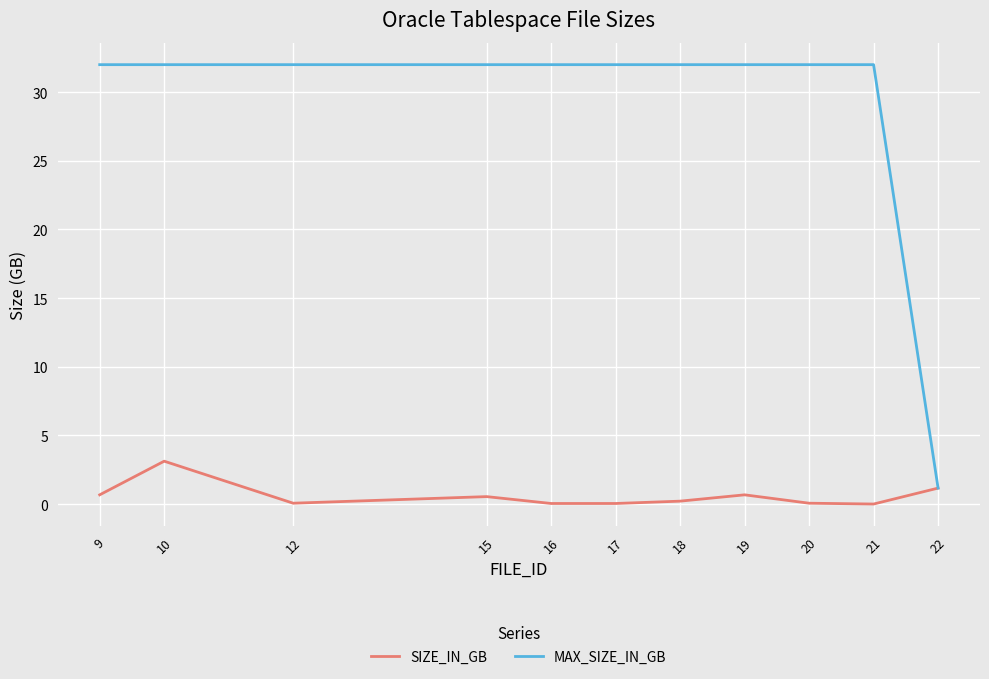

True or false: MAX_SIZE_IN_GB has a value of 44.5 at 16.

False